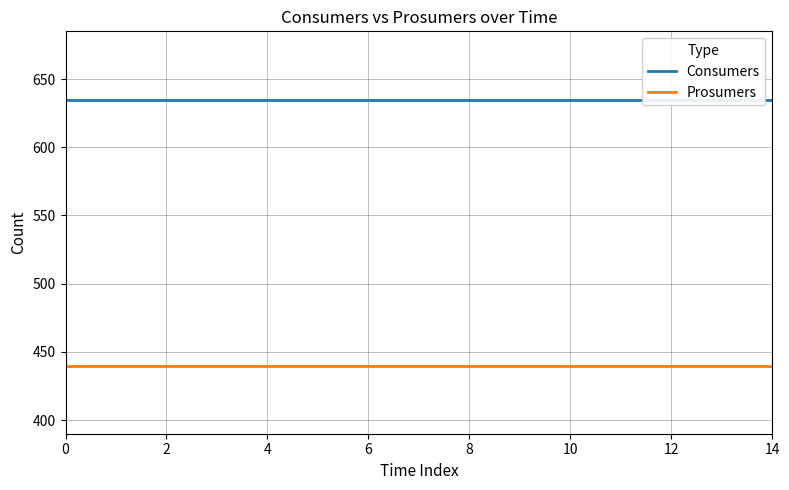

How many distinct data groups are displayed?

2